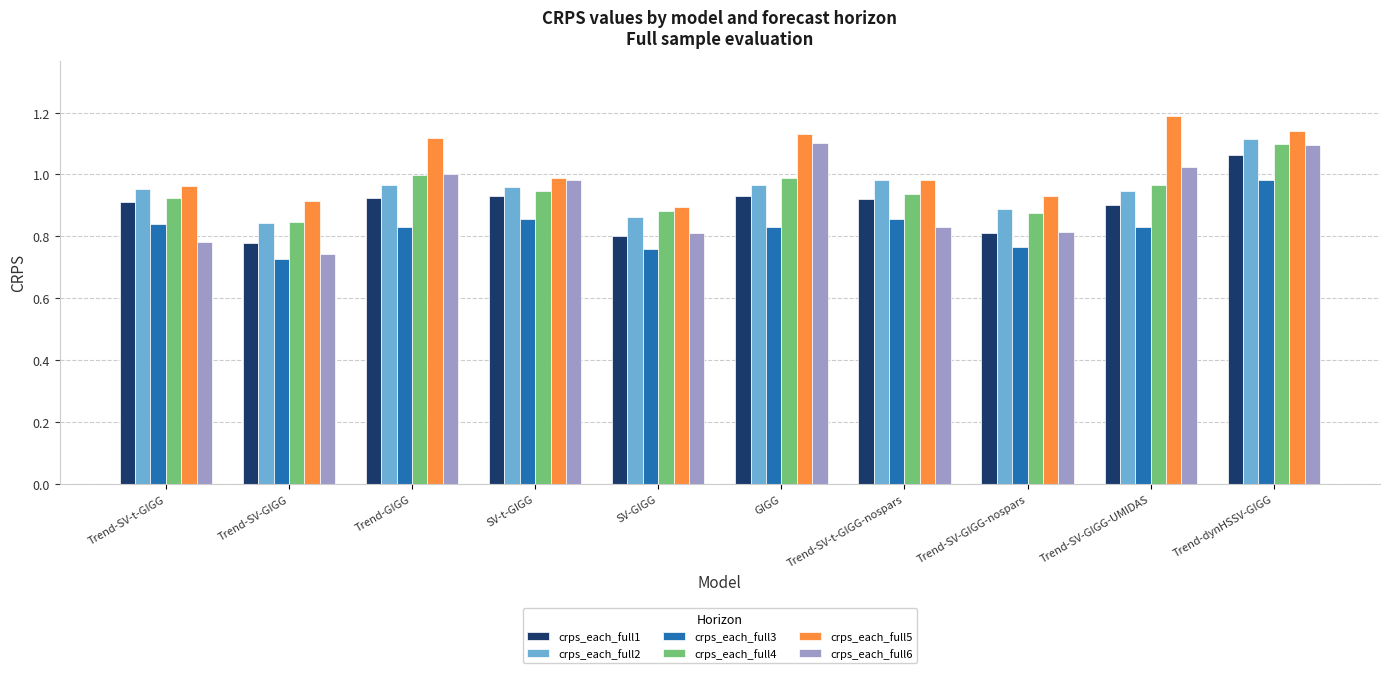

At which label does crps_each_full3 reach its peak?

Trend-dynHSSV-GIGG